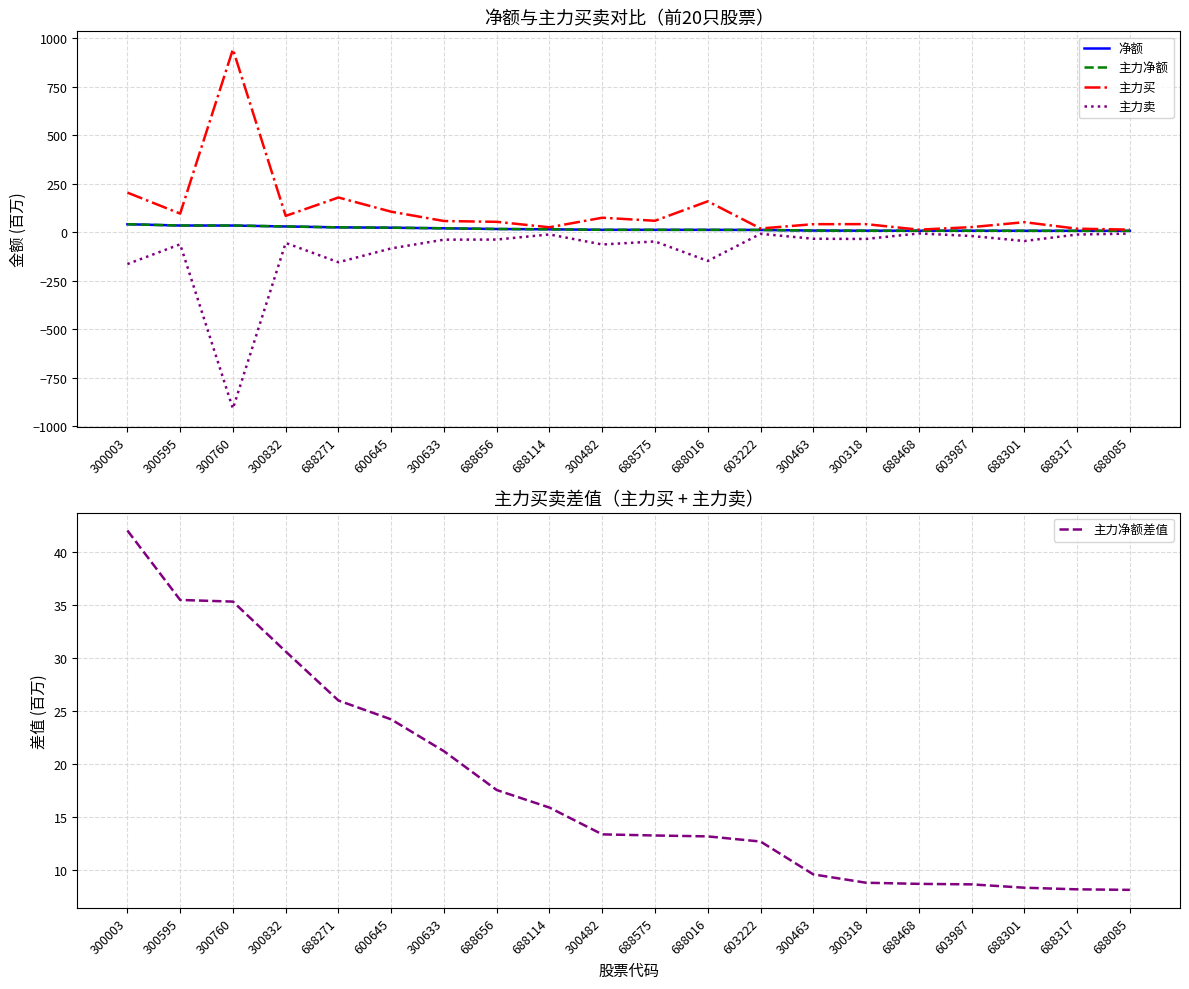

True or false: 净额 has a value of 55.9 at 300760.

False